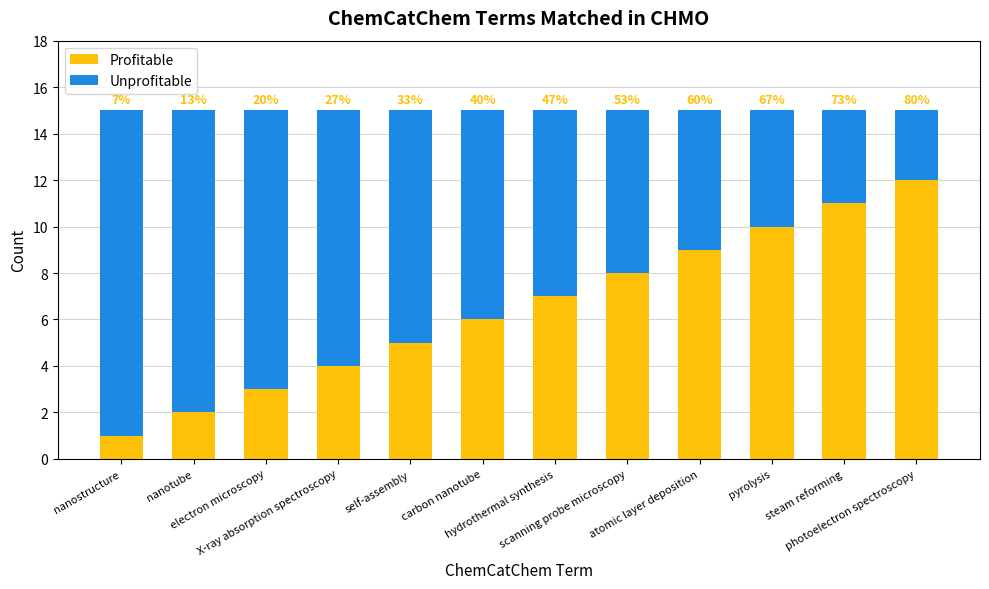

What are all the series names shown in the legend?

Profitable, Unprofitable